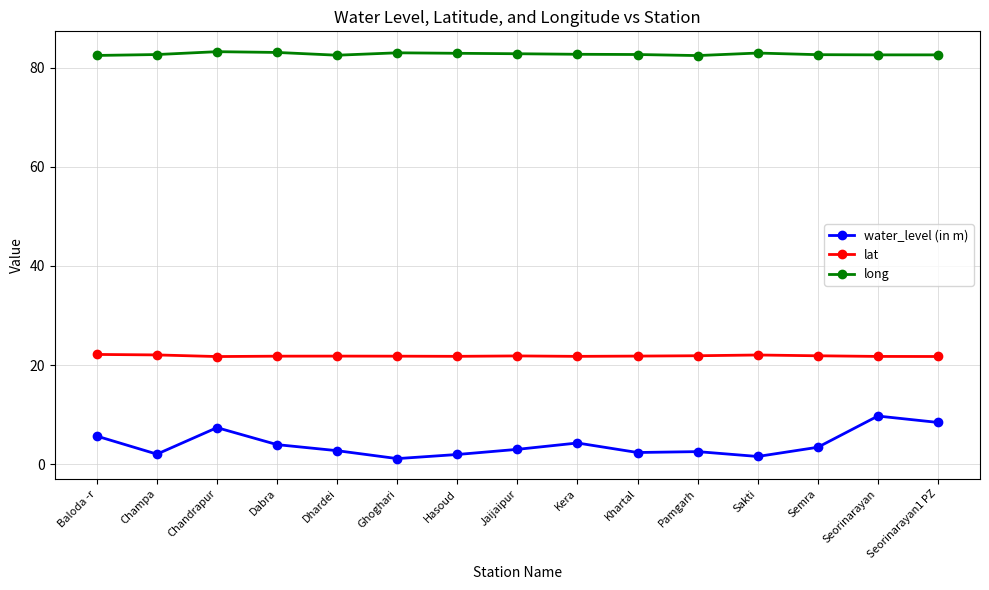

What is the difference between the water_level (in m) values at Kera and Hasoud?

2.3